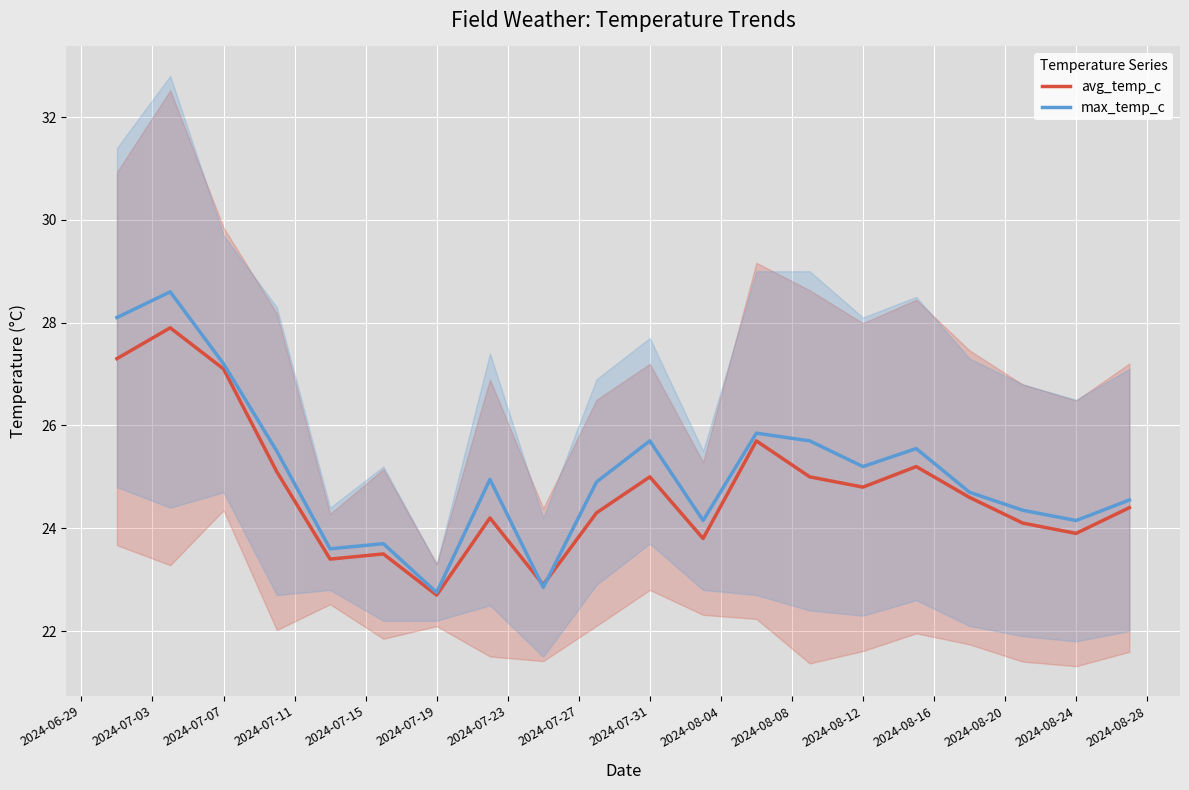

The value of max_temp_c at 2024-08-24 is 39.6. True or false?

False